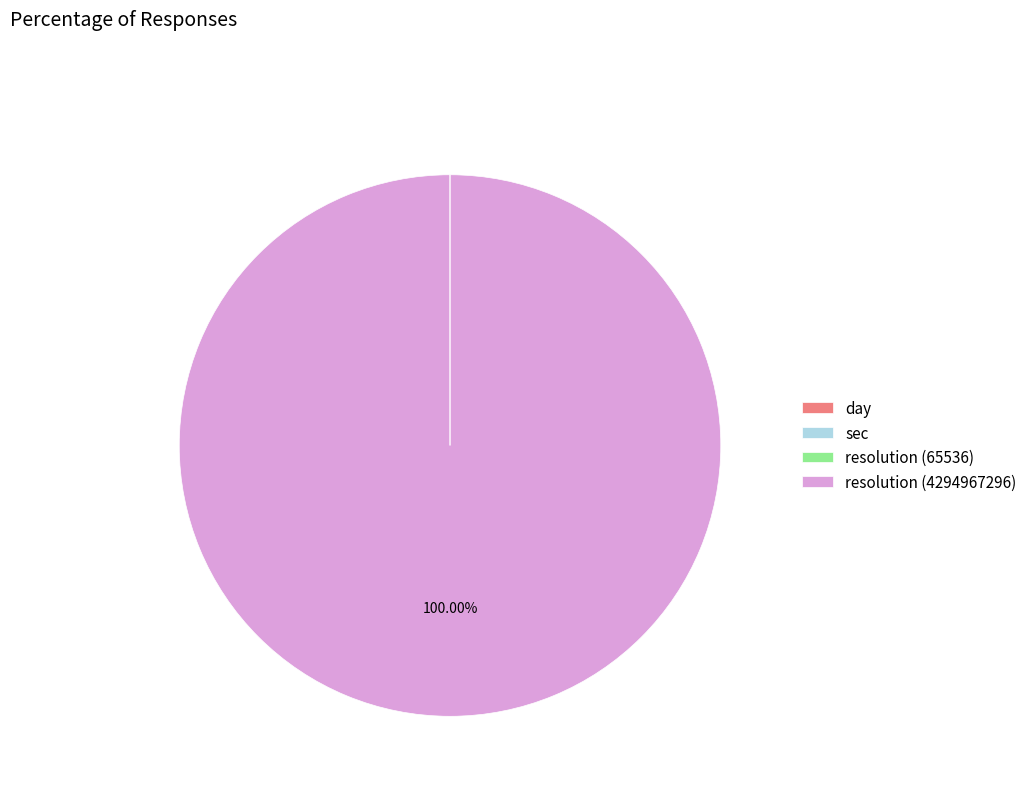

Does resolution (4294967296) account for over 50% of the chart?

Yes